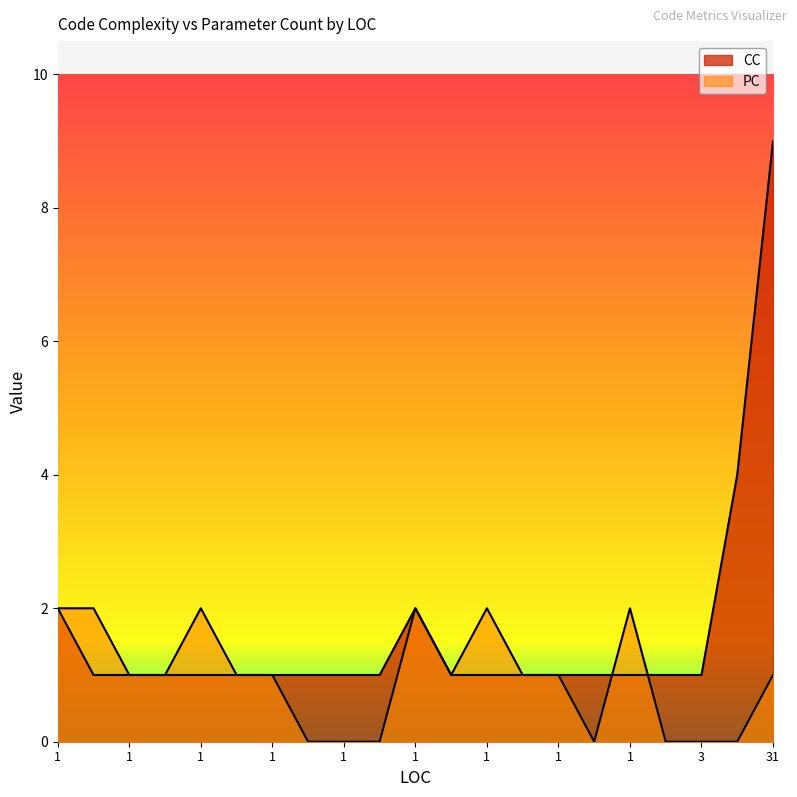

After their last crossing, which series has the higher values: CC or PC?

CC